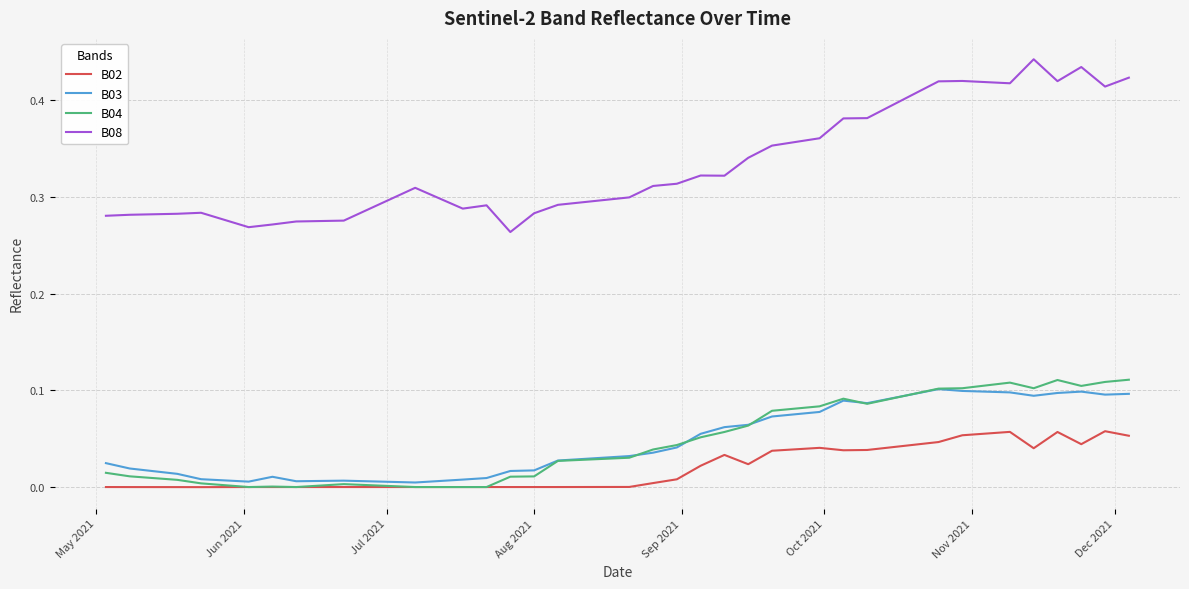

True or false: B02 and B08 cross at least once.

False